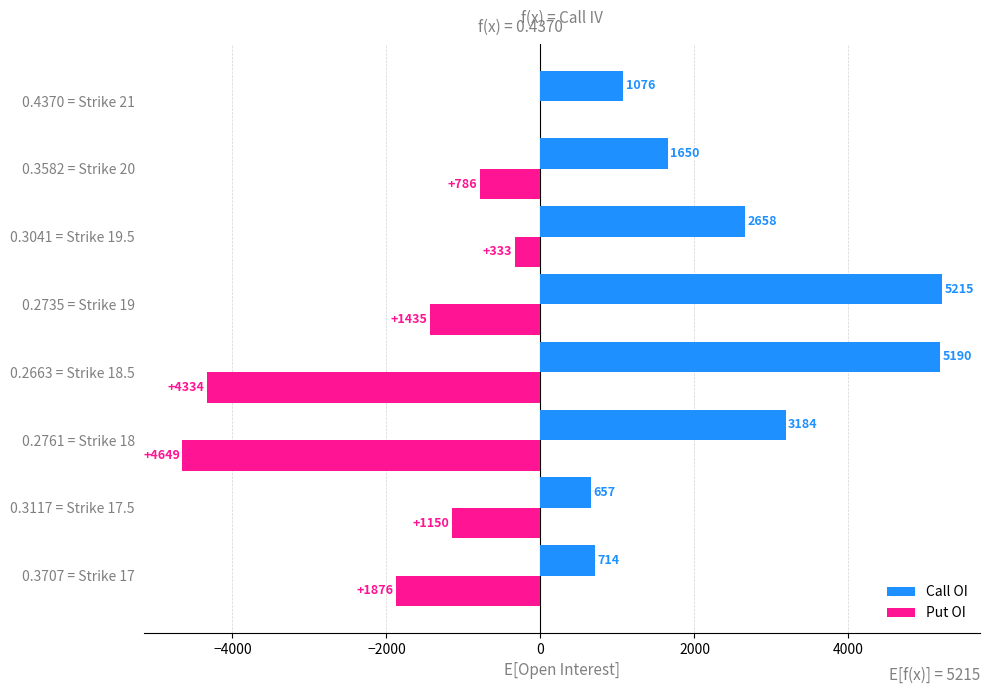

How many categories are shown in the chart?

8